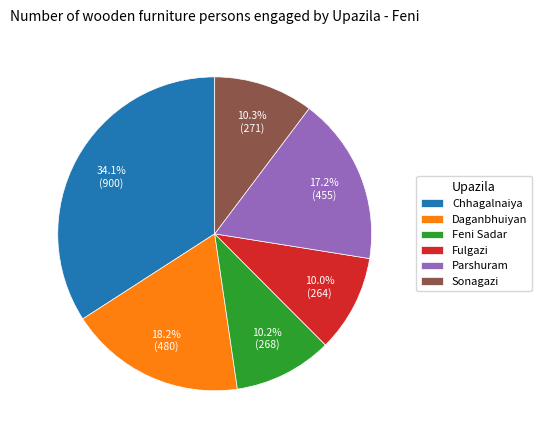

What percentage is the Daganbhuiyan slice, to the nearest percent?

18%